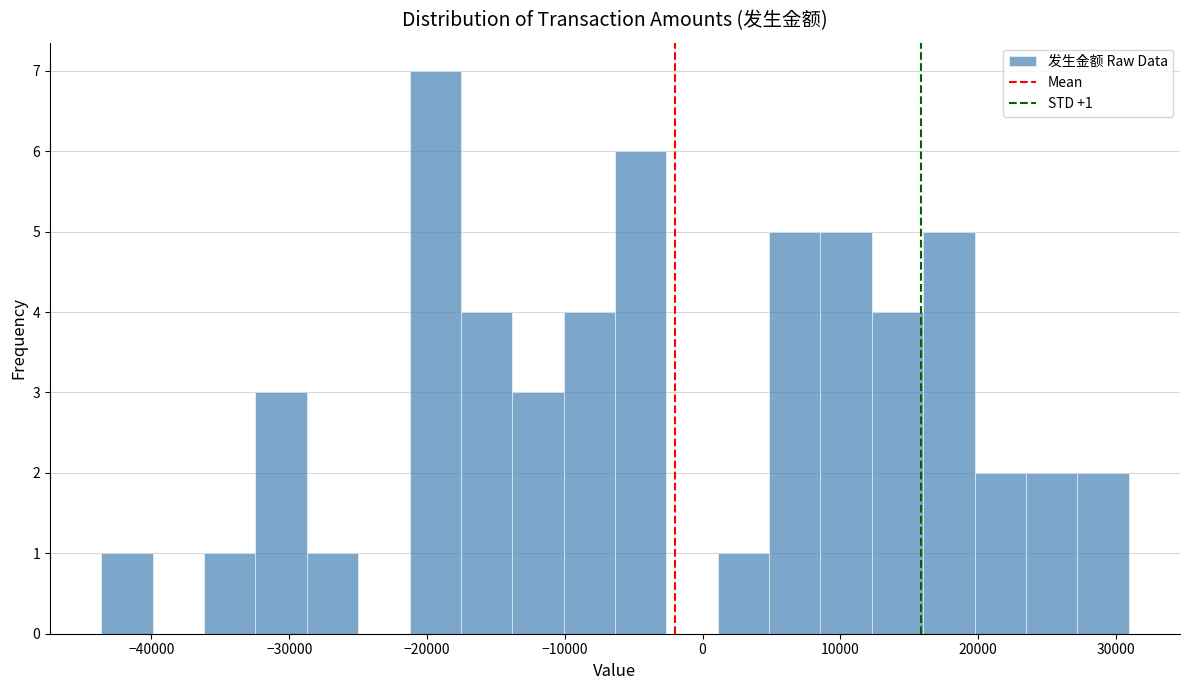

Around what value on the x-axis is the tallest bar? Give the approximate position of its centre, as read against the axis.

-19000